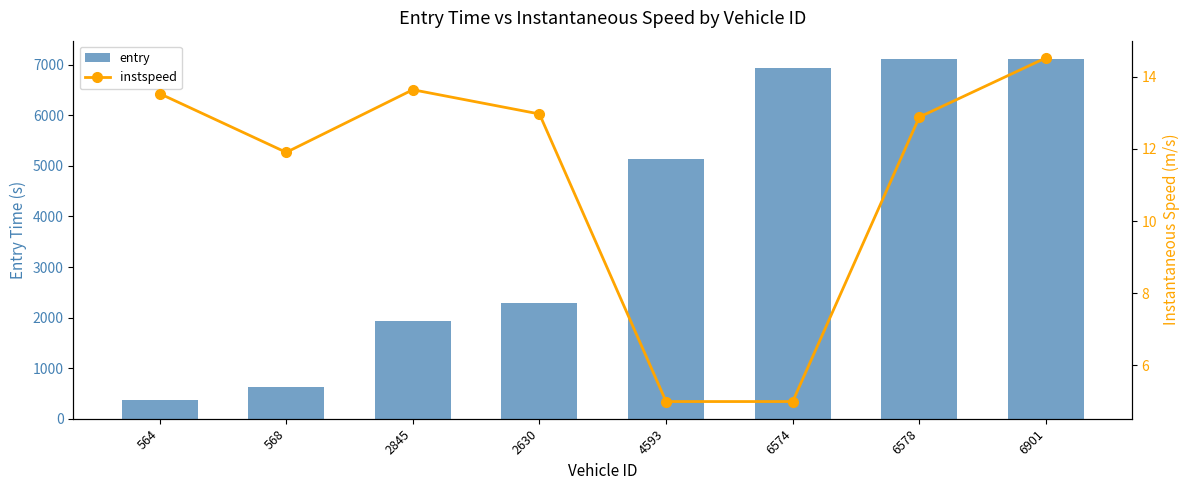

What is the label of the 5th bar from the right?

2630